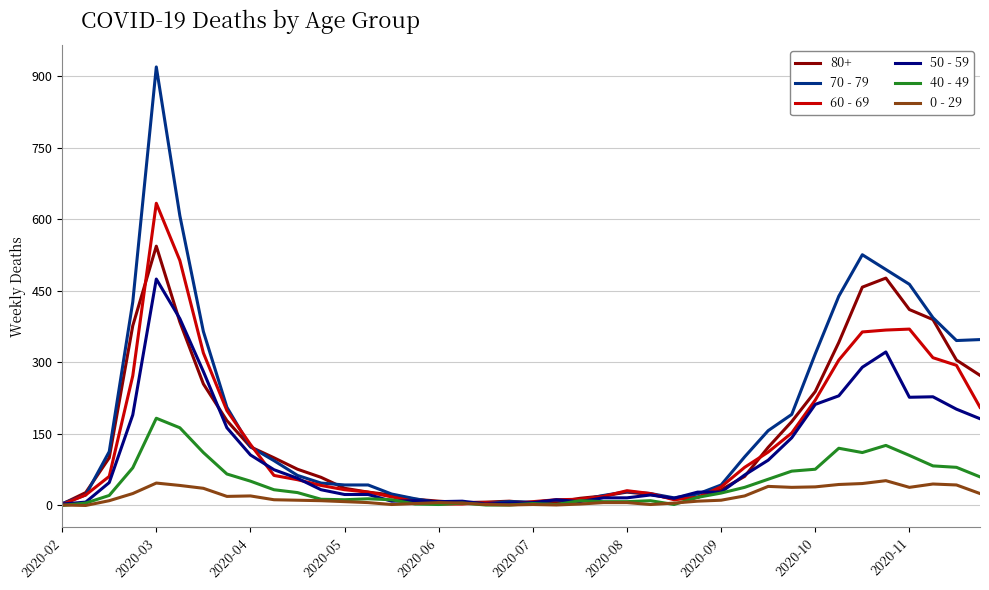

Rank the series by their maximum value, from lowest to highest.

0 - 29, 40 - 49, 50 - 59, 80+, 60 - 69, 70 - 79